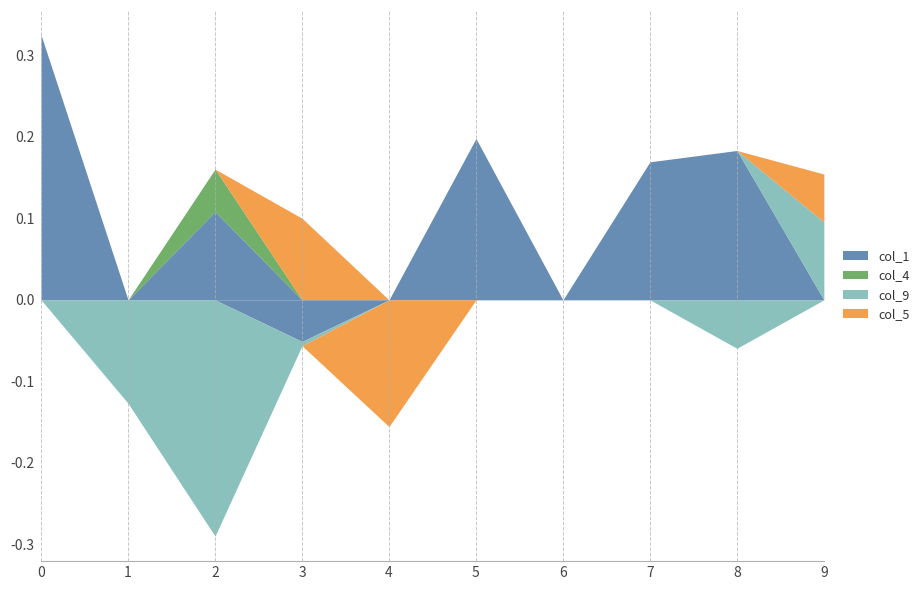

True or false: col_4 has a value of -0.0 at 0.

False